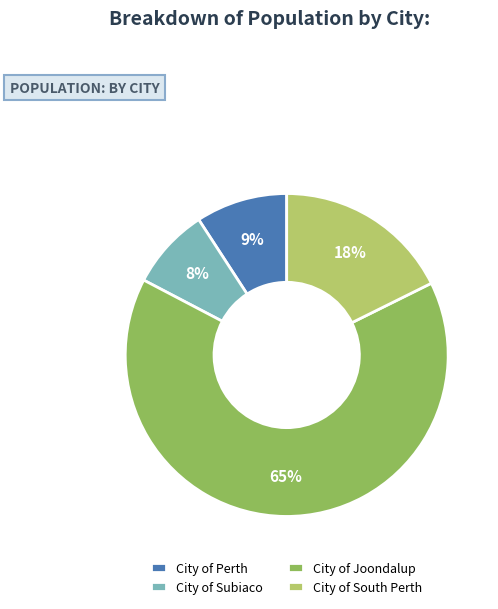

Which slice is the largest?

City of Joondalup